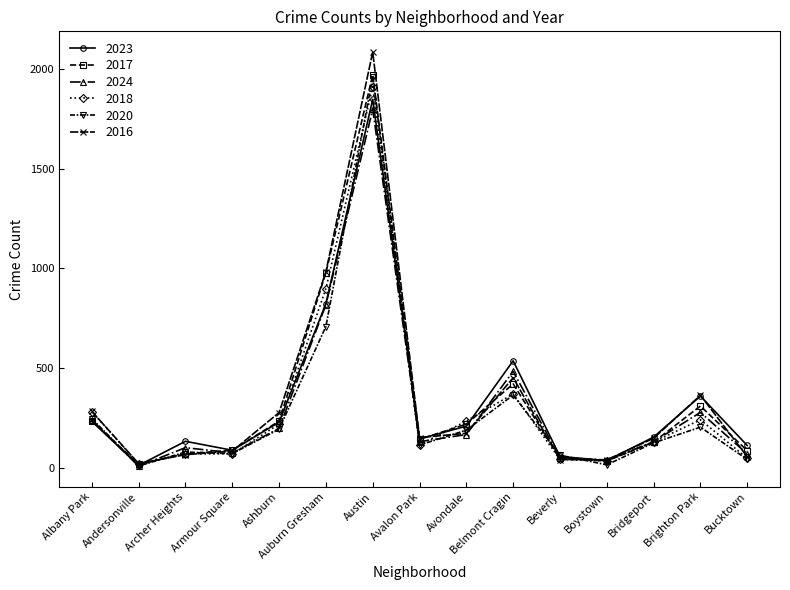

At which category does 2023 reach its first local valley?

Andersonville